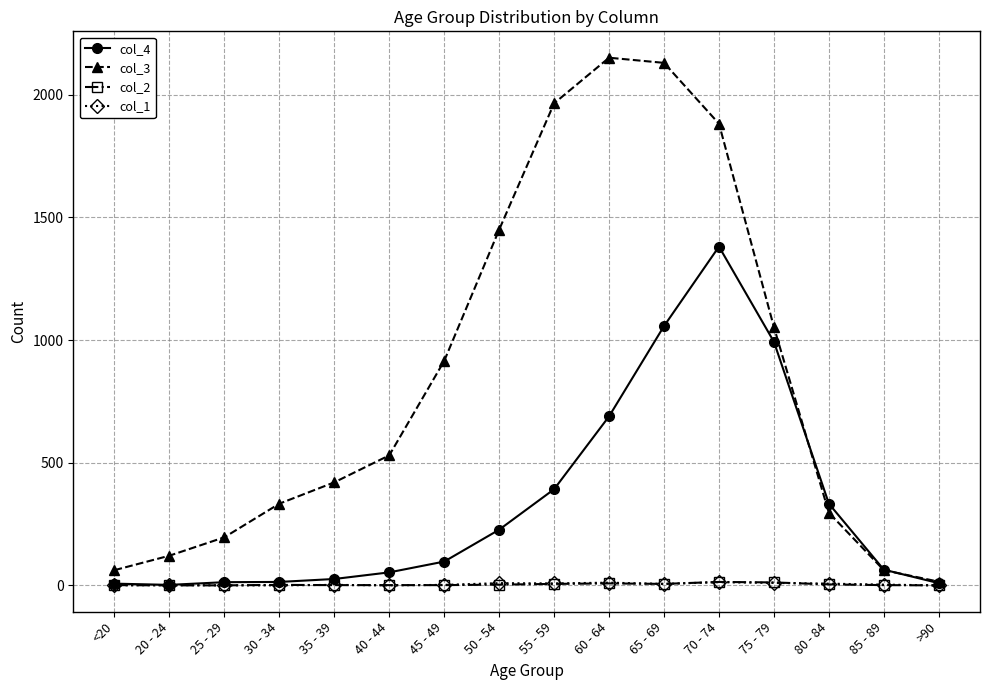

How many lines are shown in the chart?

4